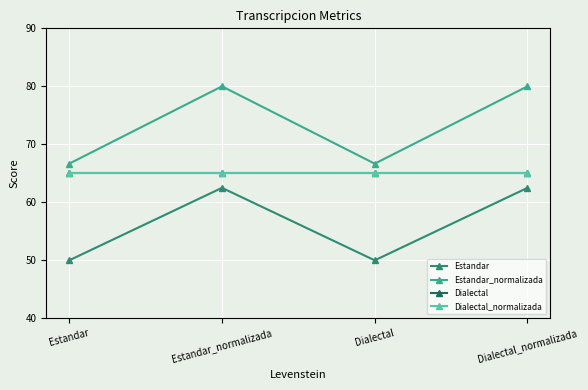

Which series changed the most between Estandar_normalizada and Dialectal_normalizada?

Estandar